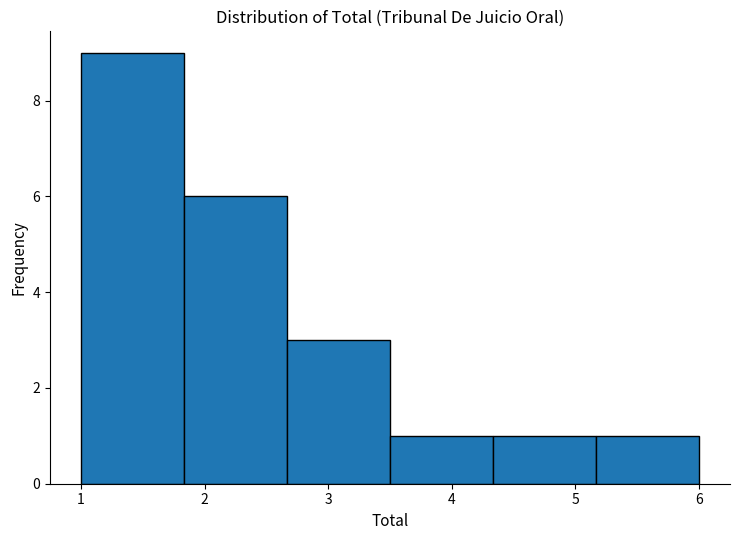

Reading left to right, list every bar in this chart as the range it spans on the x-axis followed by its height. Neither the bar edges nor the heights are printed on the chart, so give them approximately, as read against the axes.

1.0 to 1.8: 9
1.8 to 2.7: 6
2.7 to 3.5: 3
3.5 to 4.3: 1
4.3 to 5.2: 1
5.2 to 6.0: 1